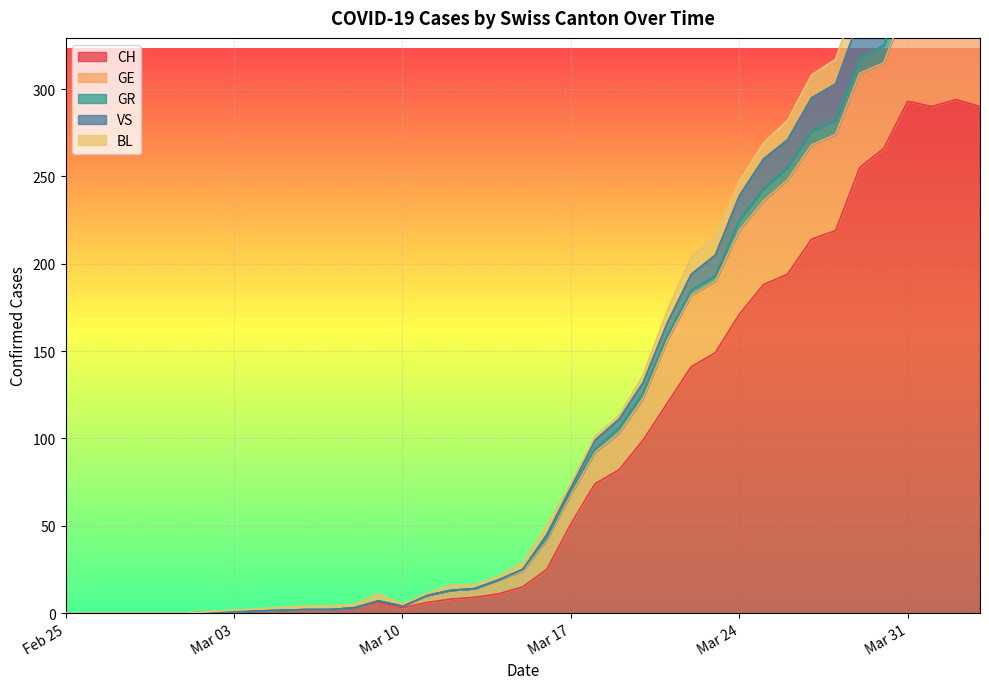

The value of CH at 2020-03-06 is 0. True or false?

False